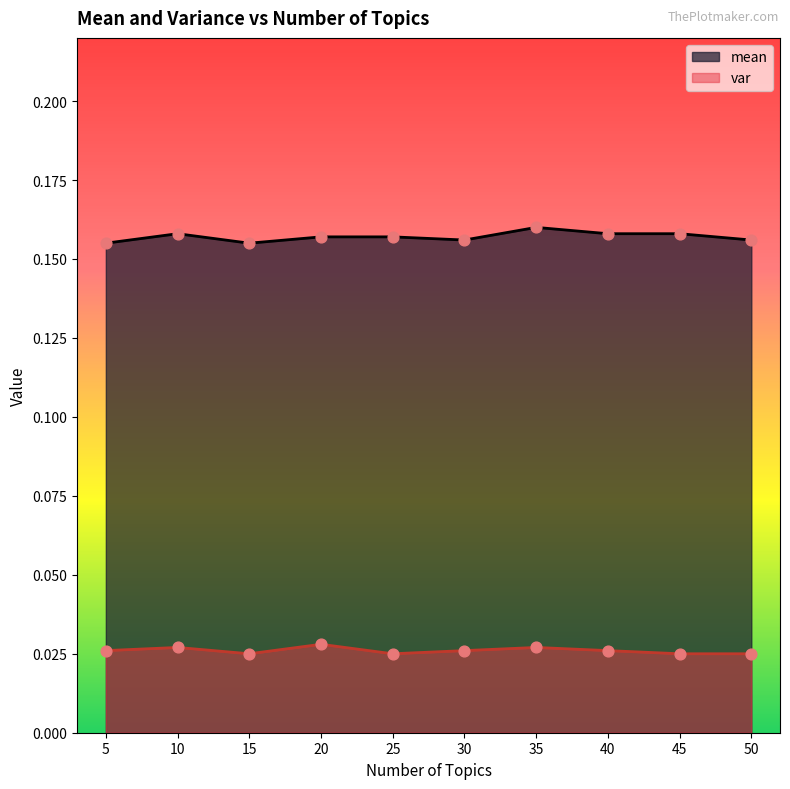

At which category is the sum across all series the highest?

35